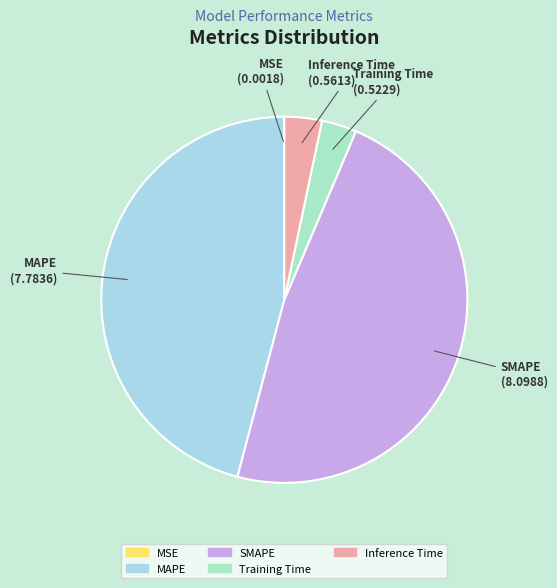

Does any single category account for the majority?

No